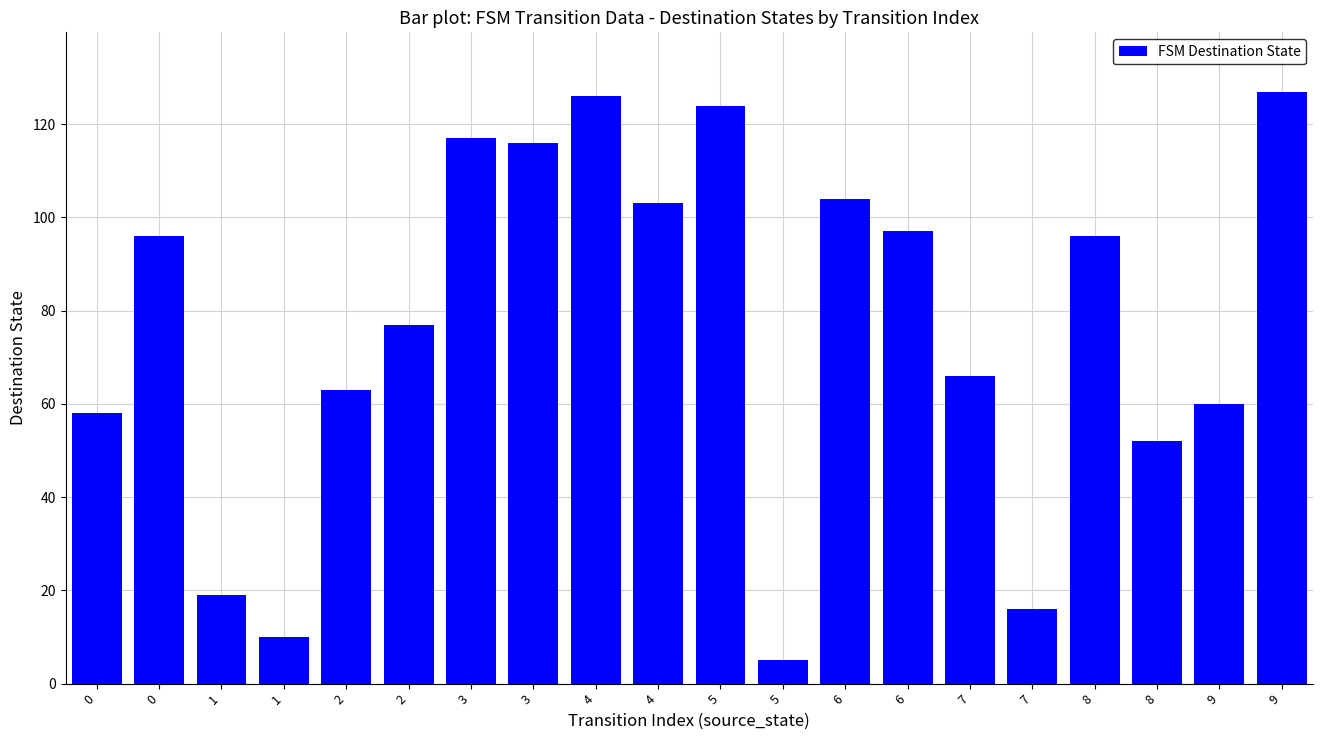

Does the chart contain any negative values?

No